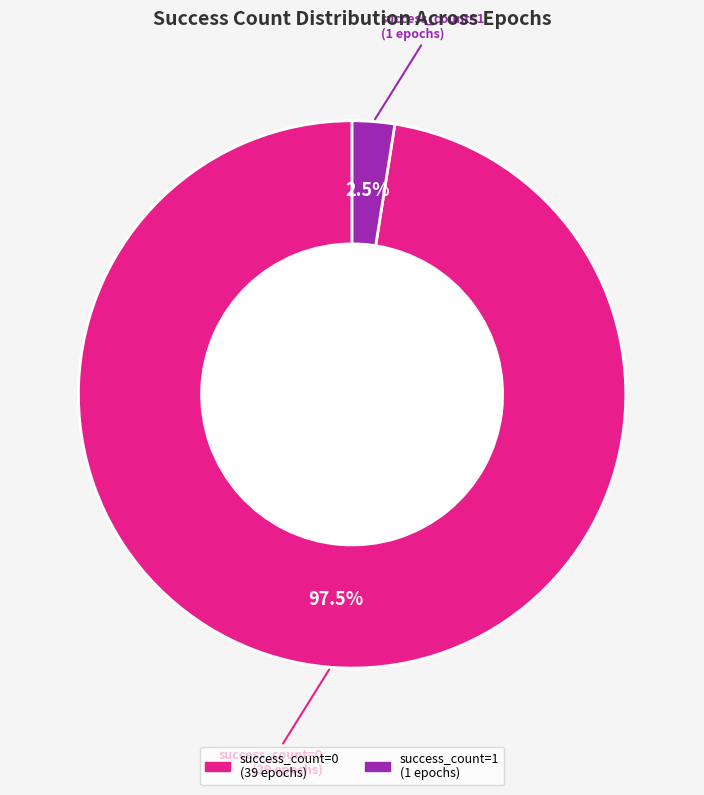

Is there any slice that represents more than half of the pie?

Yes